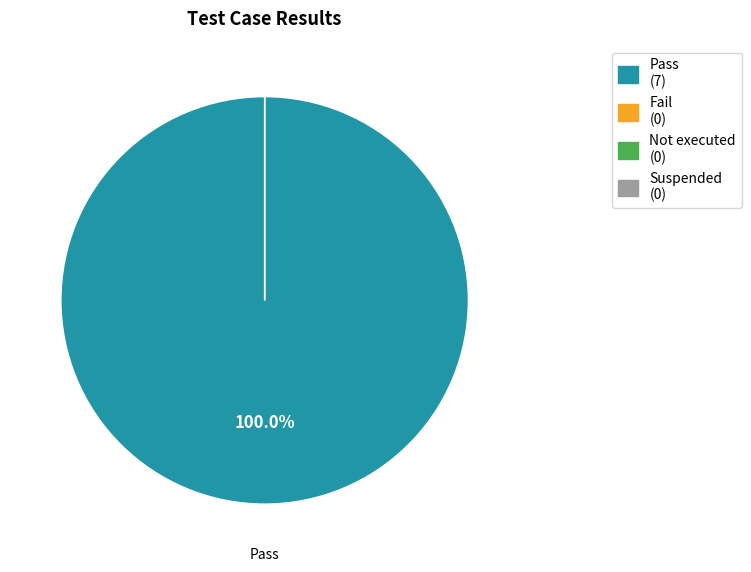

What percentage is NOT represented by Suspended?

100.0%